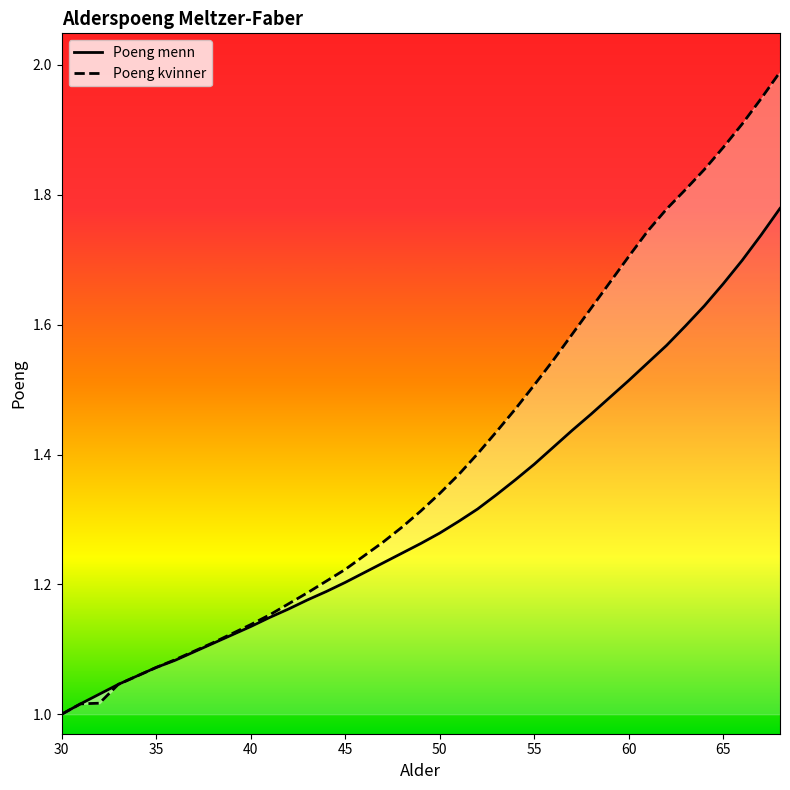

What are all the series names shown in the legend?

Poeng menn, Poeng kvinner